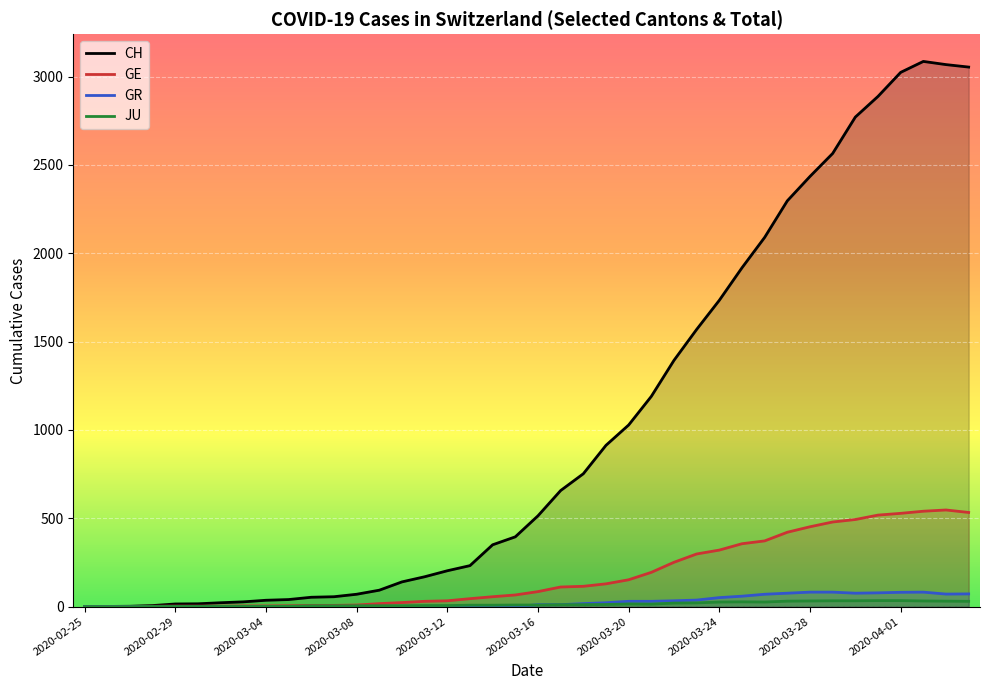

How many interior local peaks does the JU series have?

2